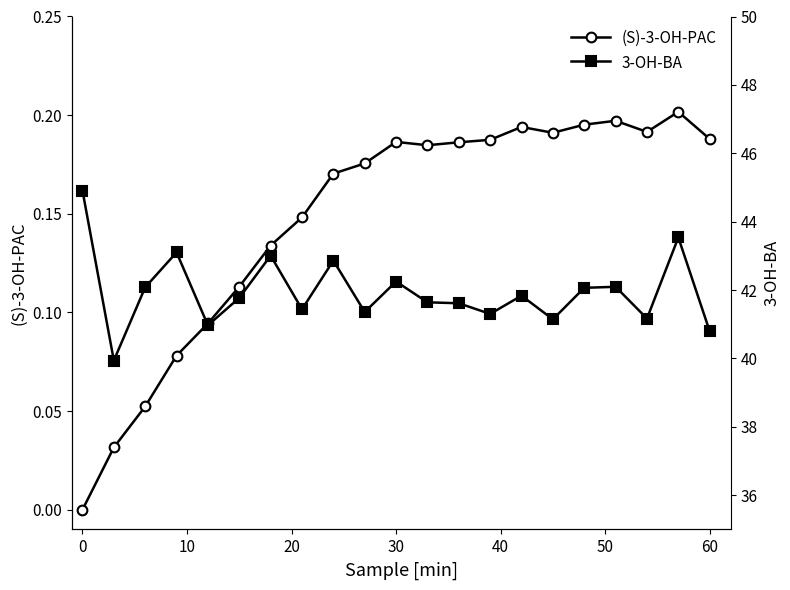

Is the value of 3-OH-BA at 10 greater than the value of (S)-3-OH-PAC at 60?

Yes